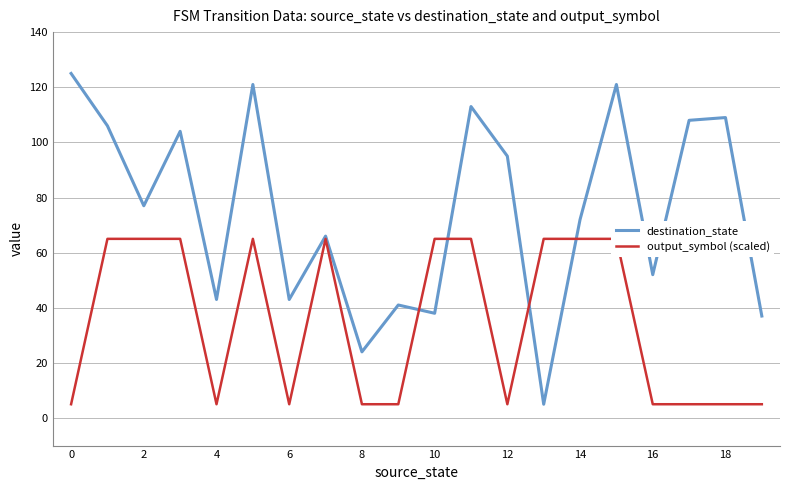

True or false: destination_state has a value of 43 at 4.

True